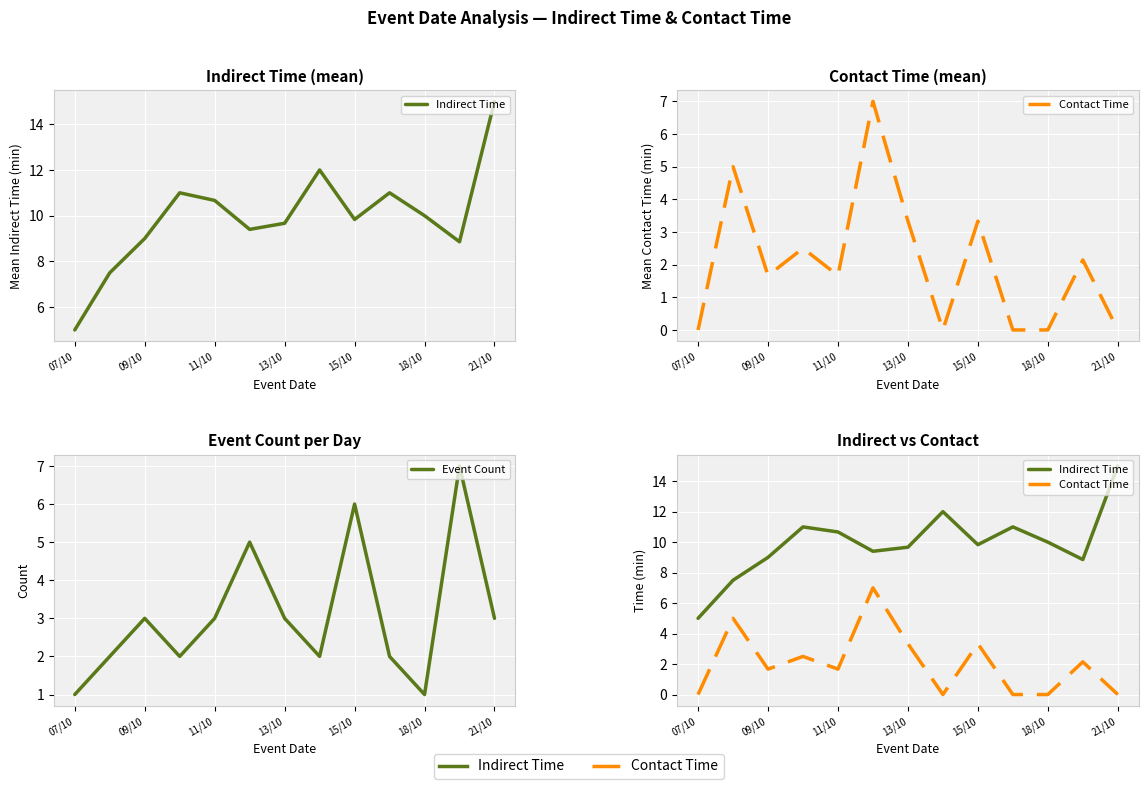

True or false: Indirect Time has a value of 5.0 at 13/10.

False